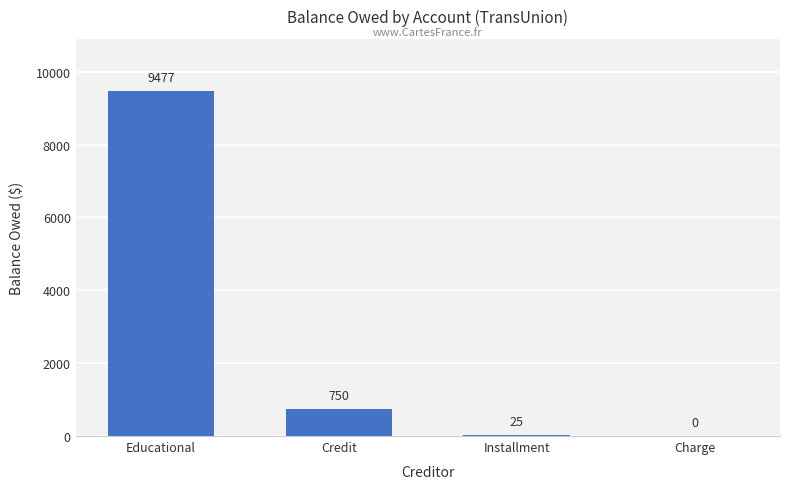

Approximately how many times larger is the value at Educational compared to Credit?

12.6